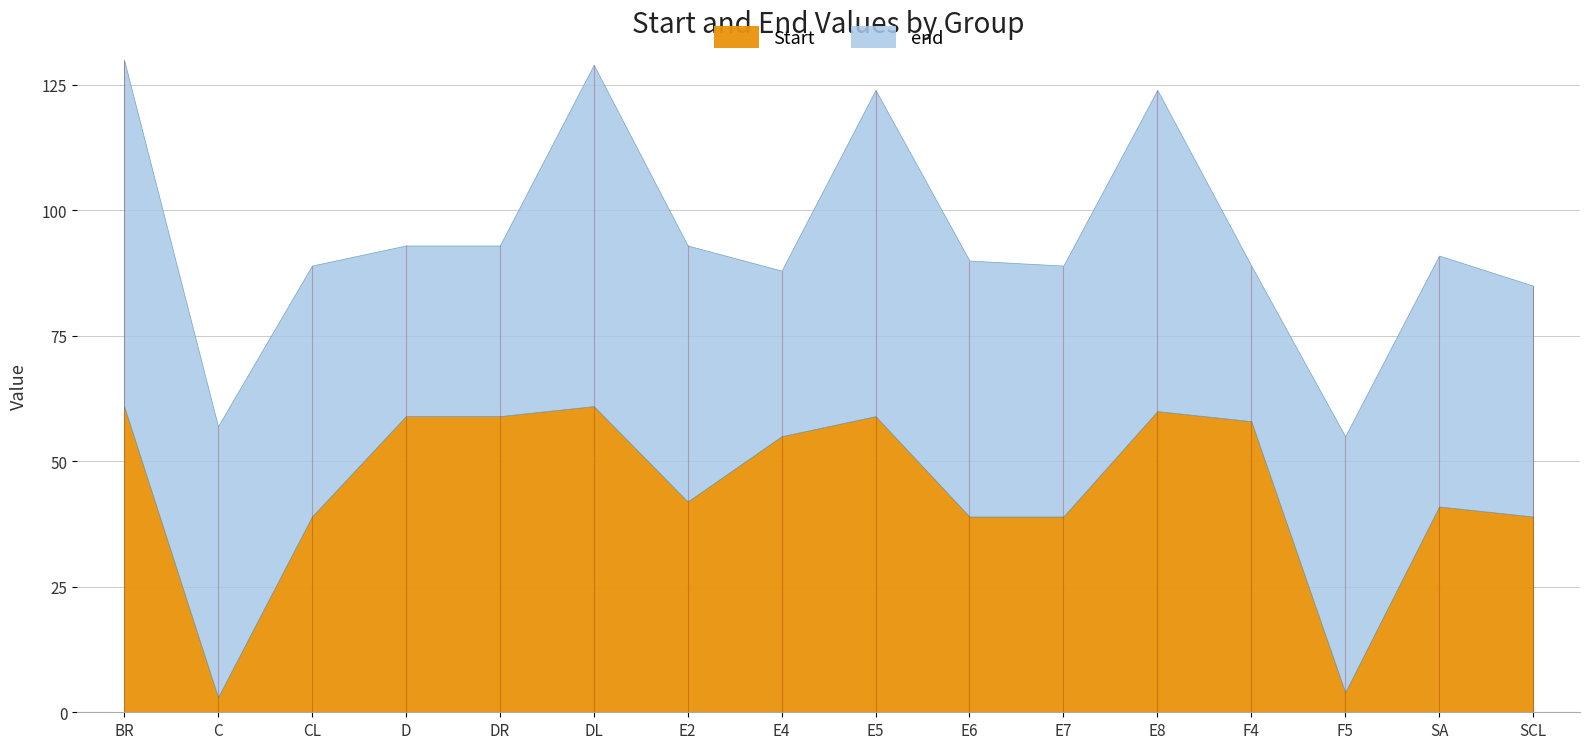

What is the difference between the highest and lowest values at D?

25